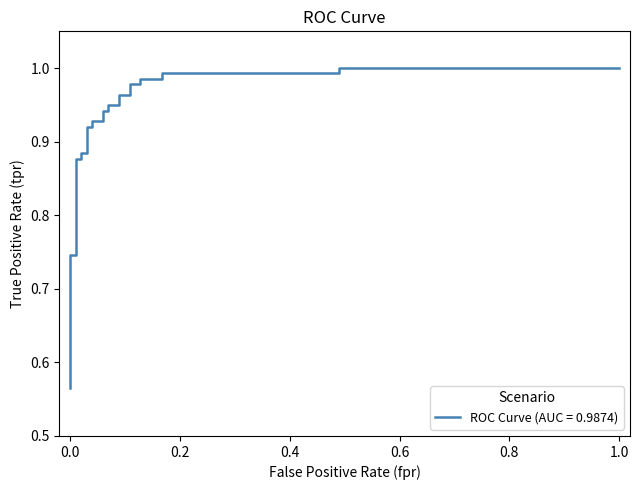

Does the chart display data point markers on the line(s)?

No